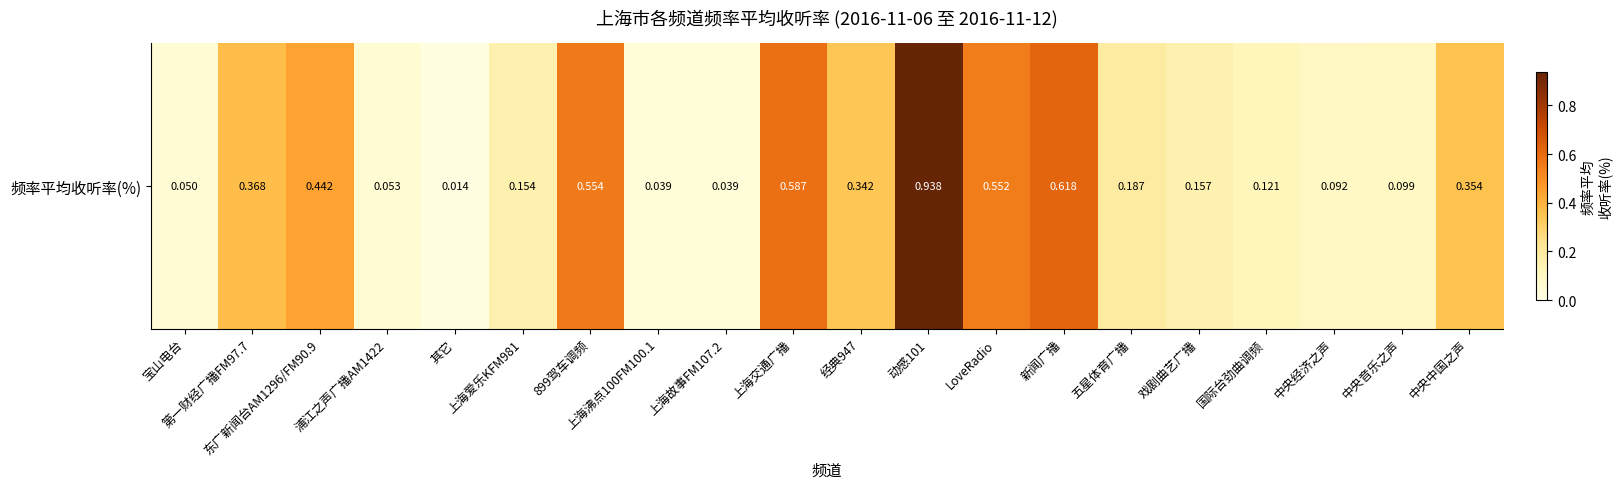

Reading left to right, list all the values displayed in this chart.

宝山电台=0.1	第一财经广播FM97.7=0.4	东广新闻台AM1296/FM90.9=0.4	浦江之声广播AM1422=0.1	其它=0.0	上海爱乐KFM981=0.2	899驾车调频=0.6	上海沸点100FM100.1=0.0	上海故事FM107.2=0.0	上海交通广播=0.6	经典947=0.3	动感101=0.9	LoveRadio=0.6	新闻广播=0.6	五星体育广播=0.2	戏剧曲艺广播=0.2	国际台劲曲调频=0.1	中央经济之声=0.1	中央音乐之声=0.1	中央中国之声=0.4